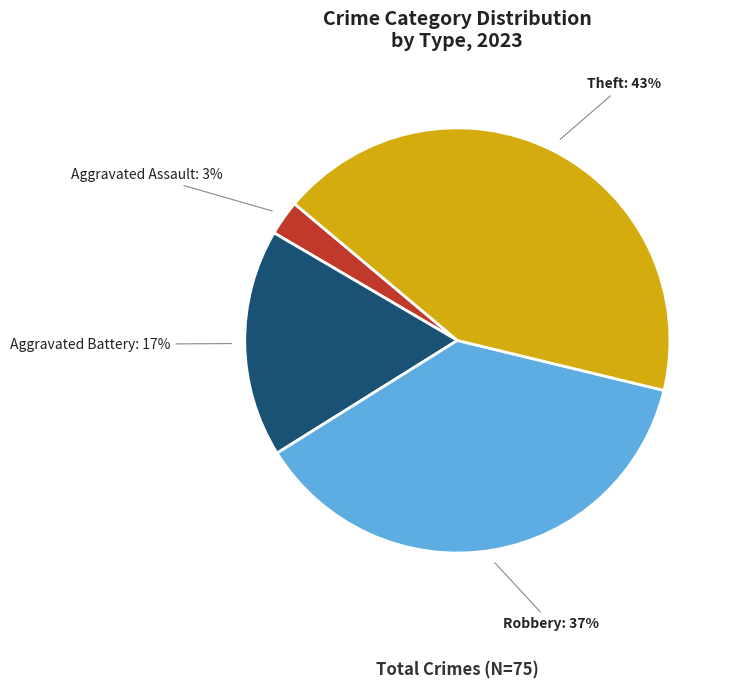

Do Aggravated Assault and Robbery together represent more than half of the pie?

No